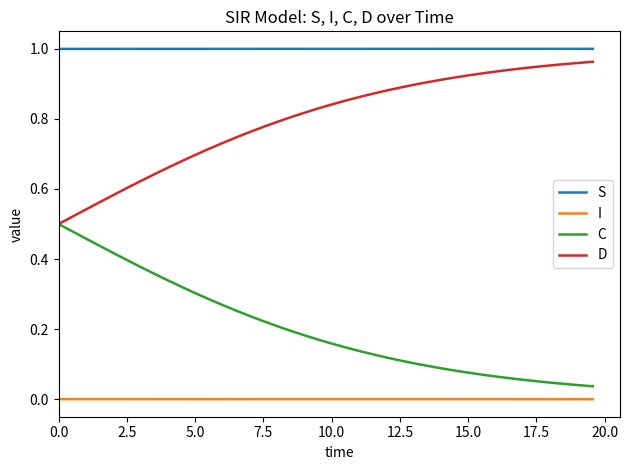

List the series in order of their overall mean, highest first.

S, D, C, I